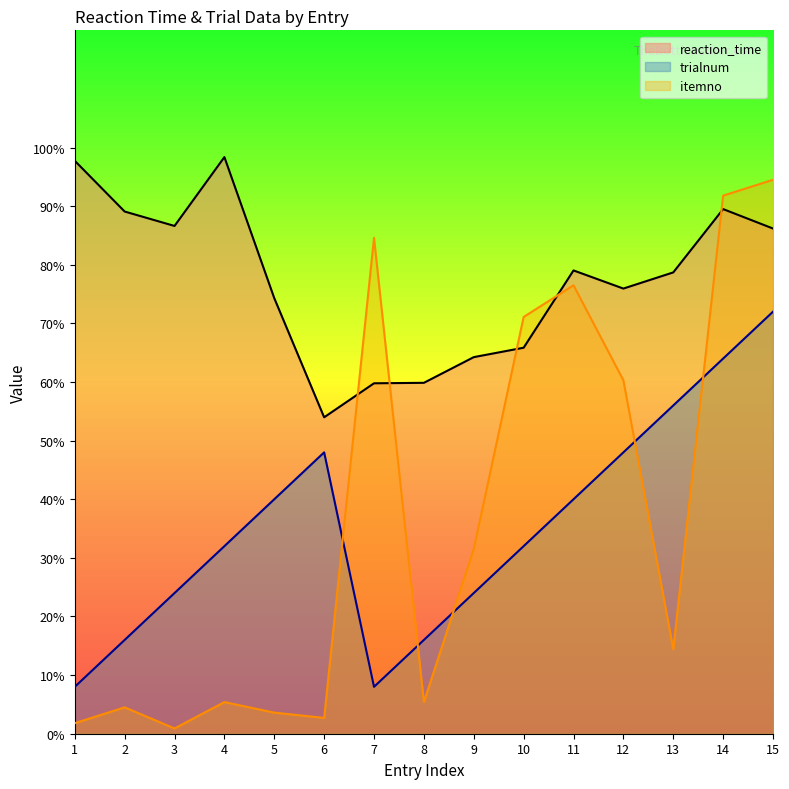

In trialnum, how many points are lower than both neighbors (excluding endpoints)?

1